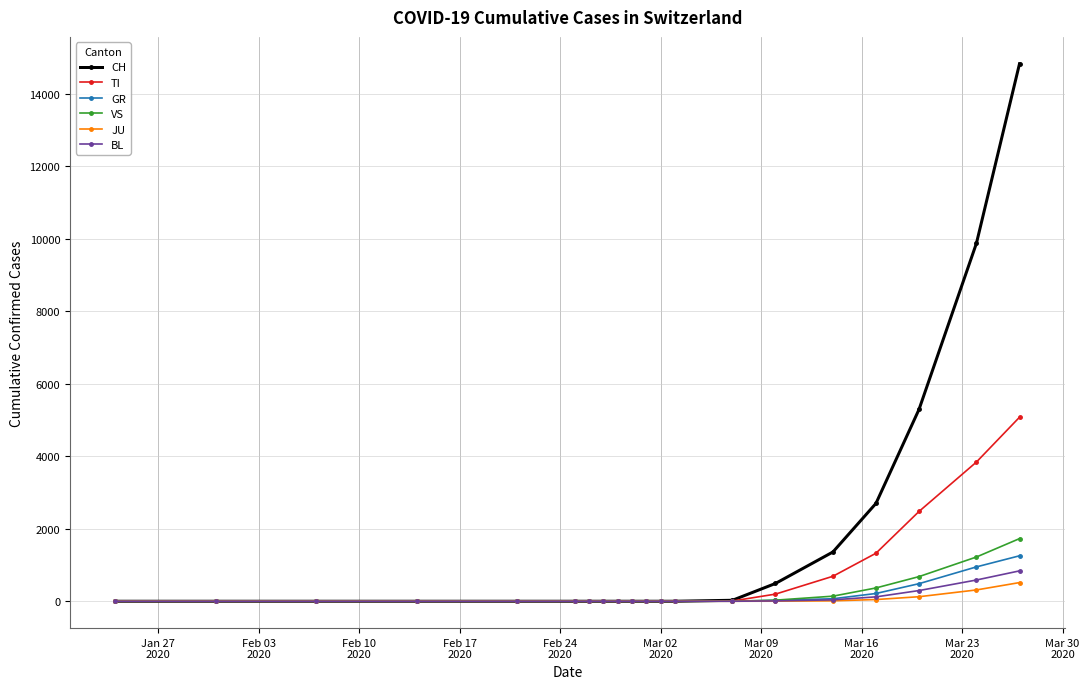

What are all the series names shown in the legend?

CH, TI, GR, VS, JU, BL